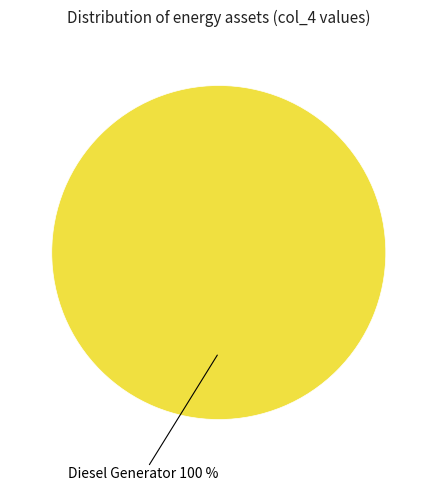

Is there a majority slice in this chart?

Yes